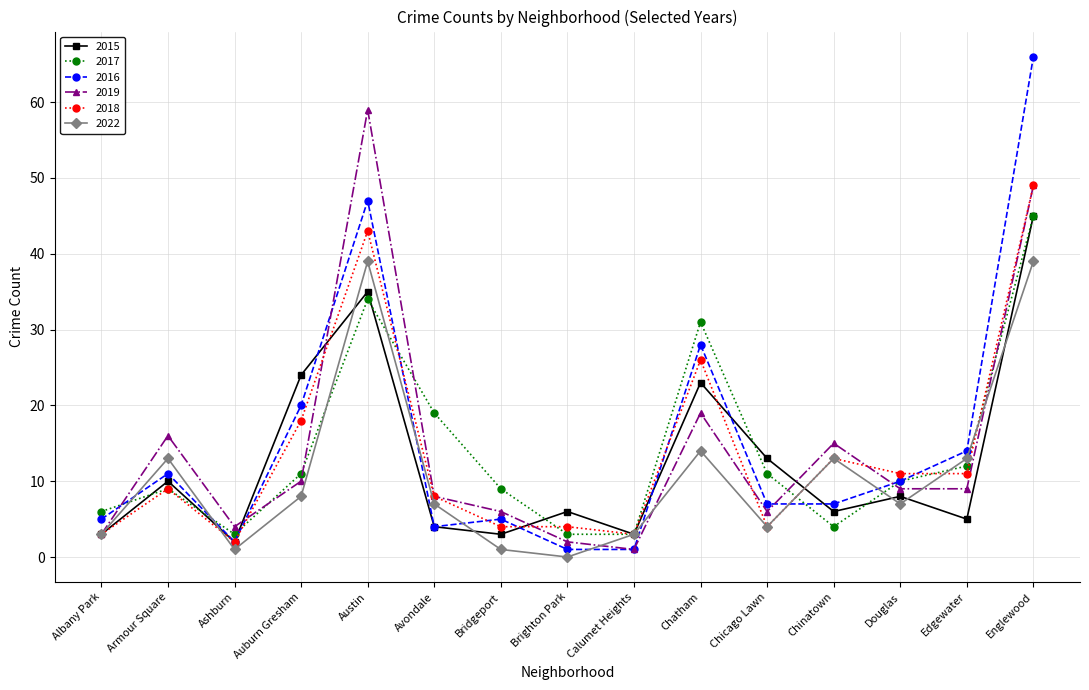

After their last crossing, which series has the higher values: 2019 or 2015?

2019